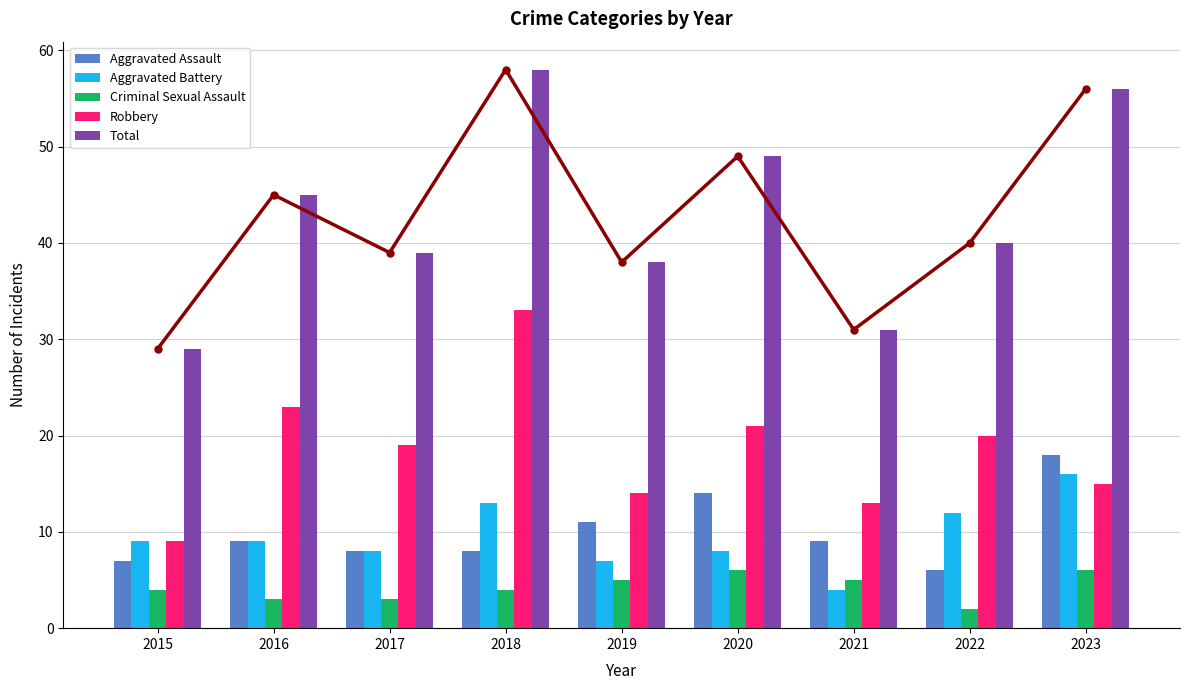

At which label is Aggravated Assault closest to 12?

2019